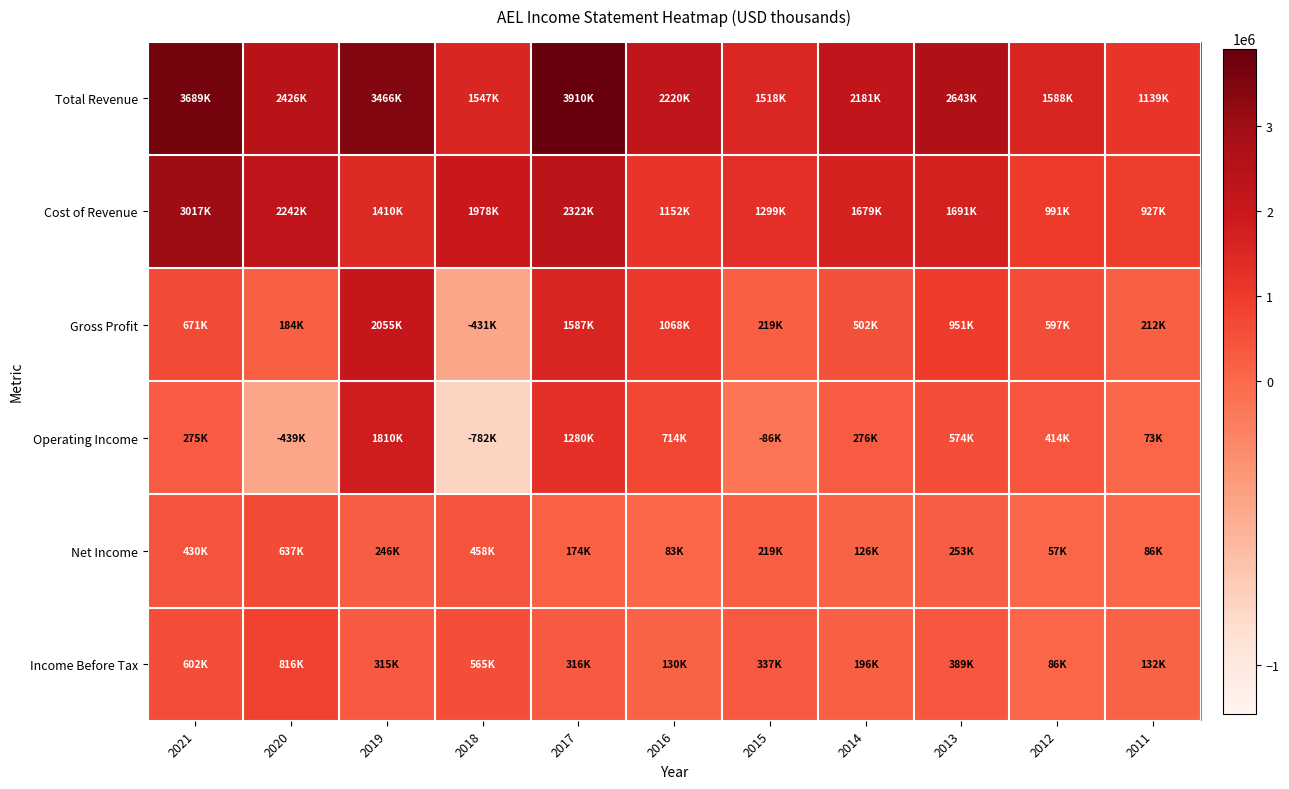

Rank the series by their maximum value, from lowest to highest.

Net Income, Income Before Tax, Operating Income, Gross Profit, Cost of Revenue, Total Revenue